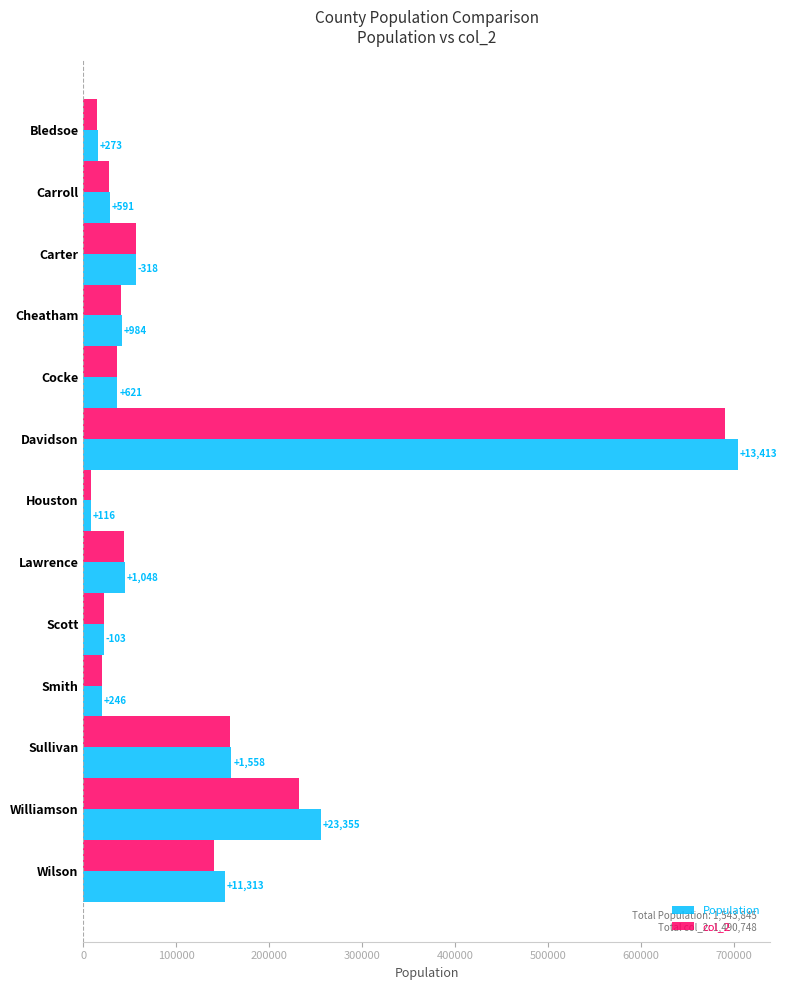

What are all the series names shown in the legend?

Population, col_2